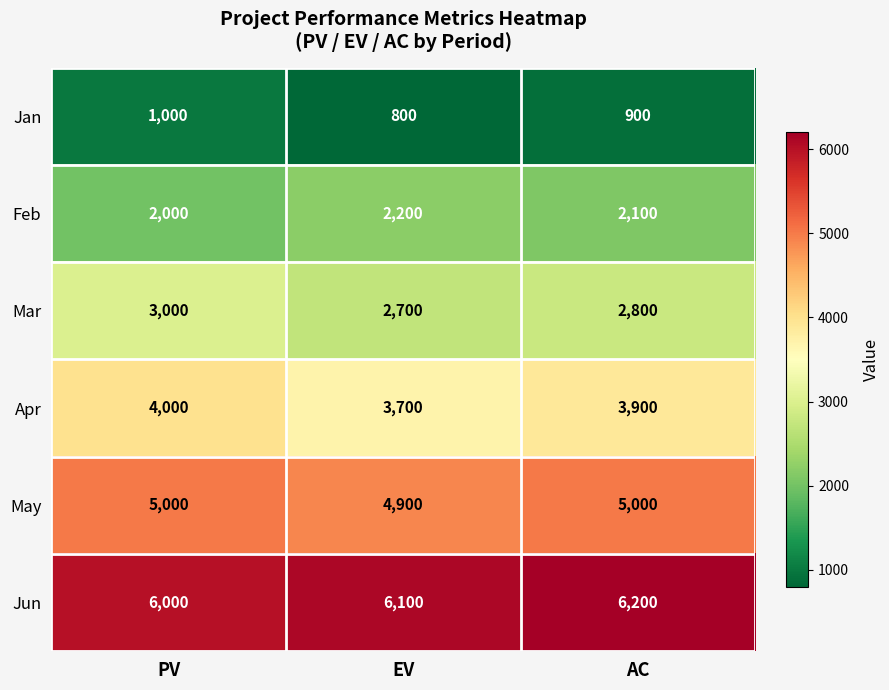

What is the greatest value displayed?

6200